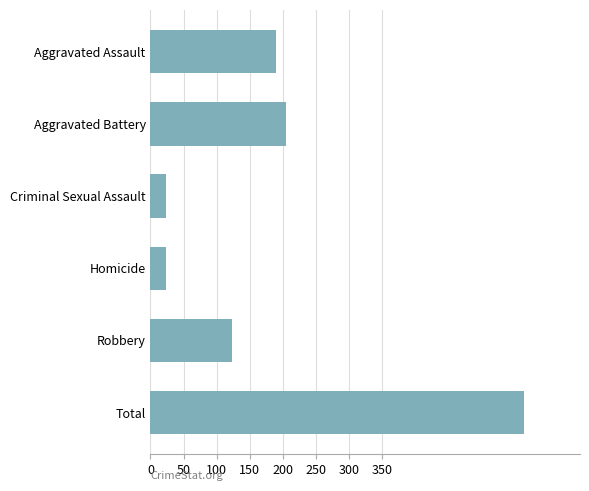

The value at Total is 566. True or false?

True